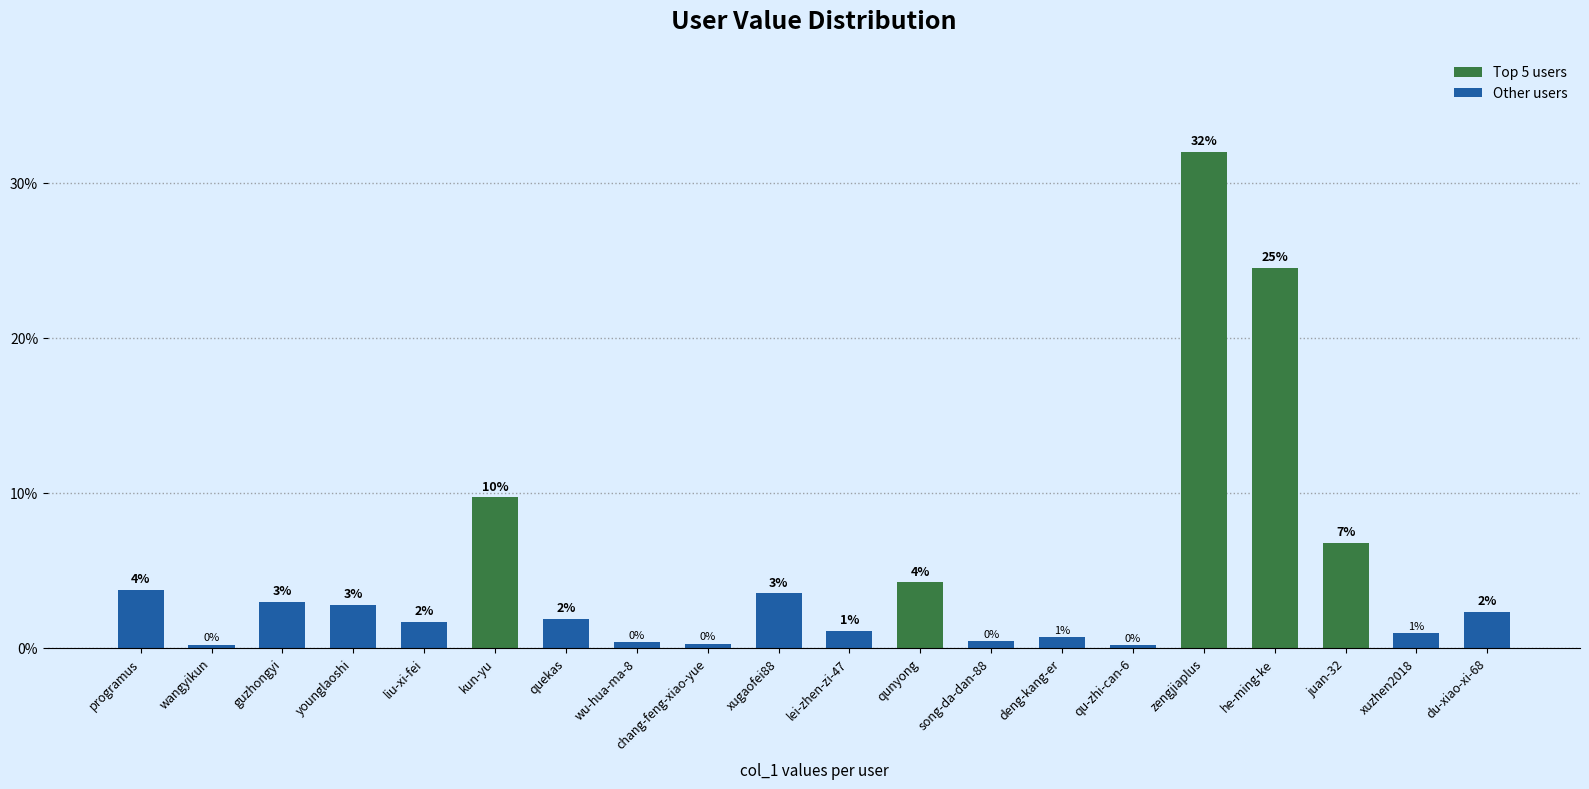

How many bars are there in total?

20